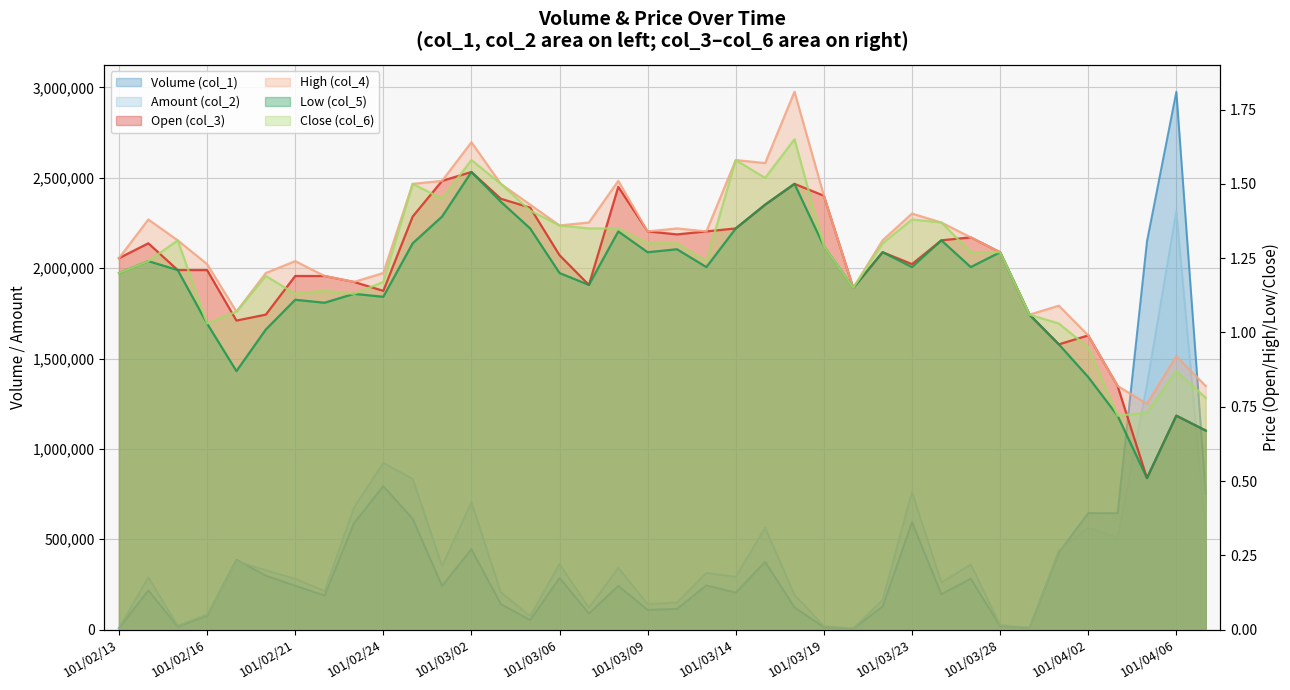

Rank the series by their maximum value, from highest to lowest.

Volume (col_1), Amount (col_2), High (col_4), Close (col_6), Open (col_3), Low (col_5)